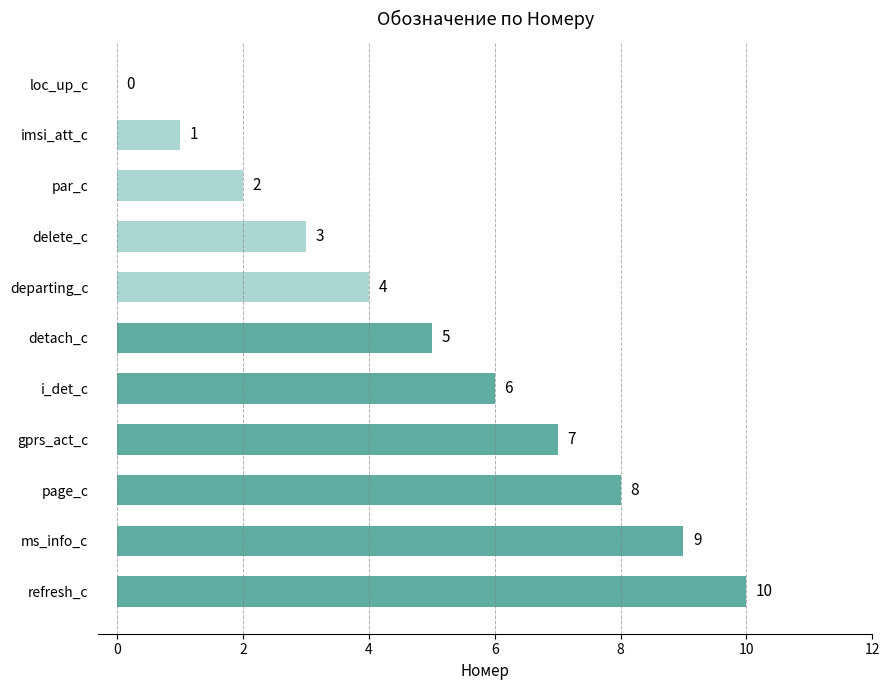

True or false: the data shows 2 at delete_c.

False